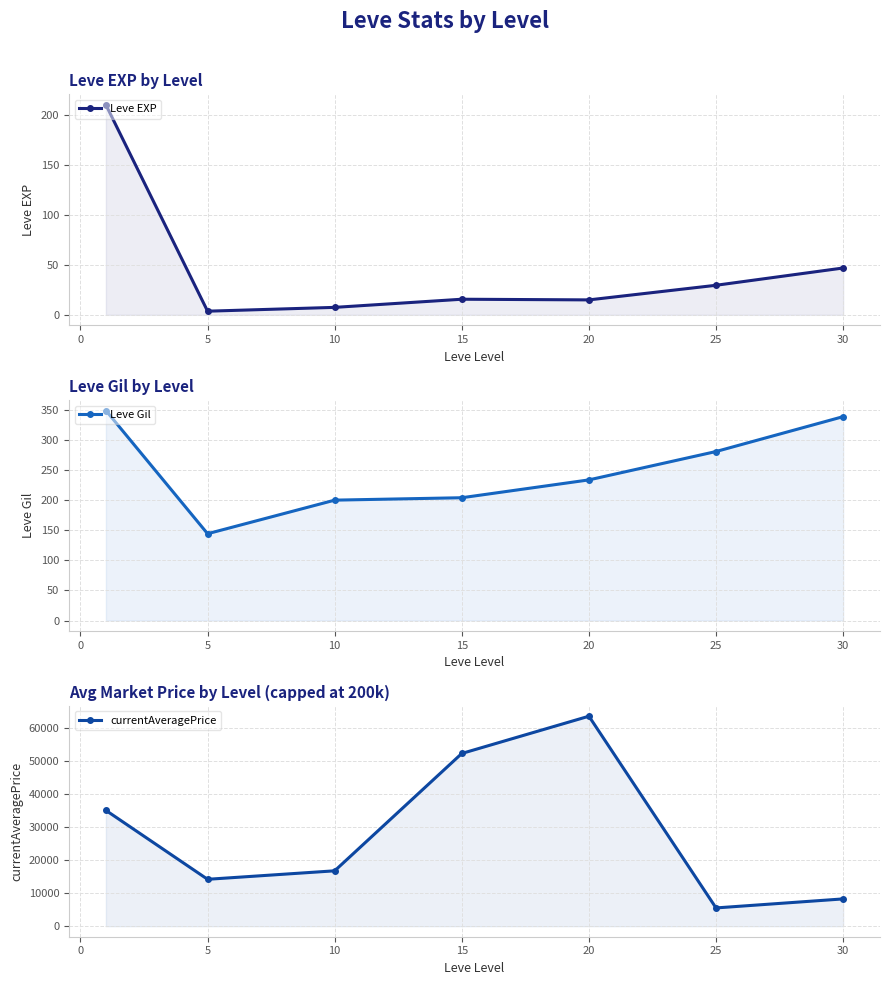

In currentAveragePrice, how many points are lower than both neighbors (excluding endpoints)?

2